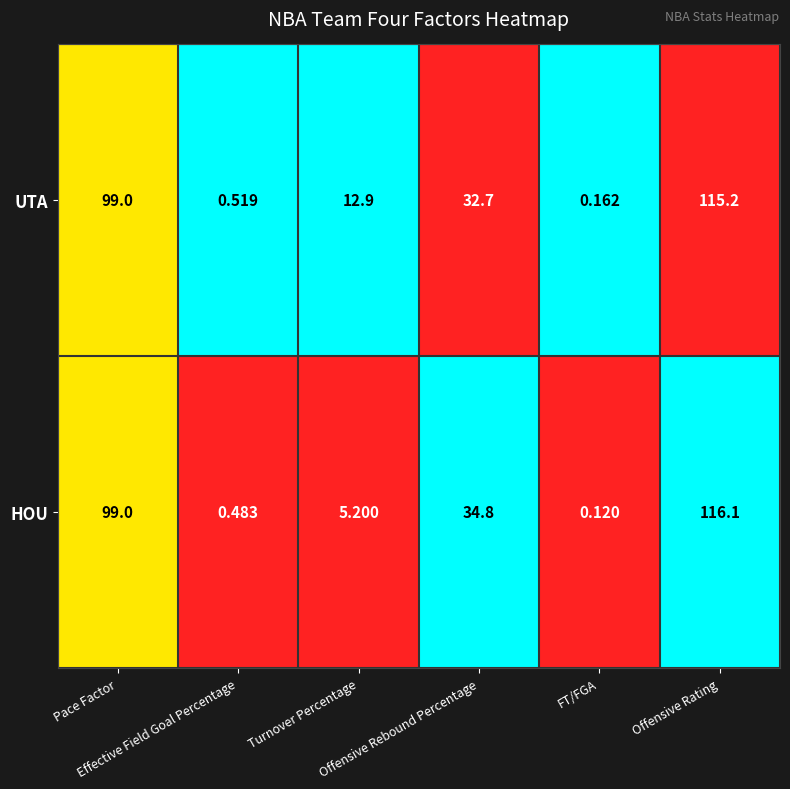

Which series has the widest spread of values?

HOU